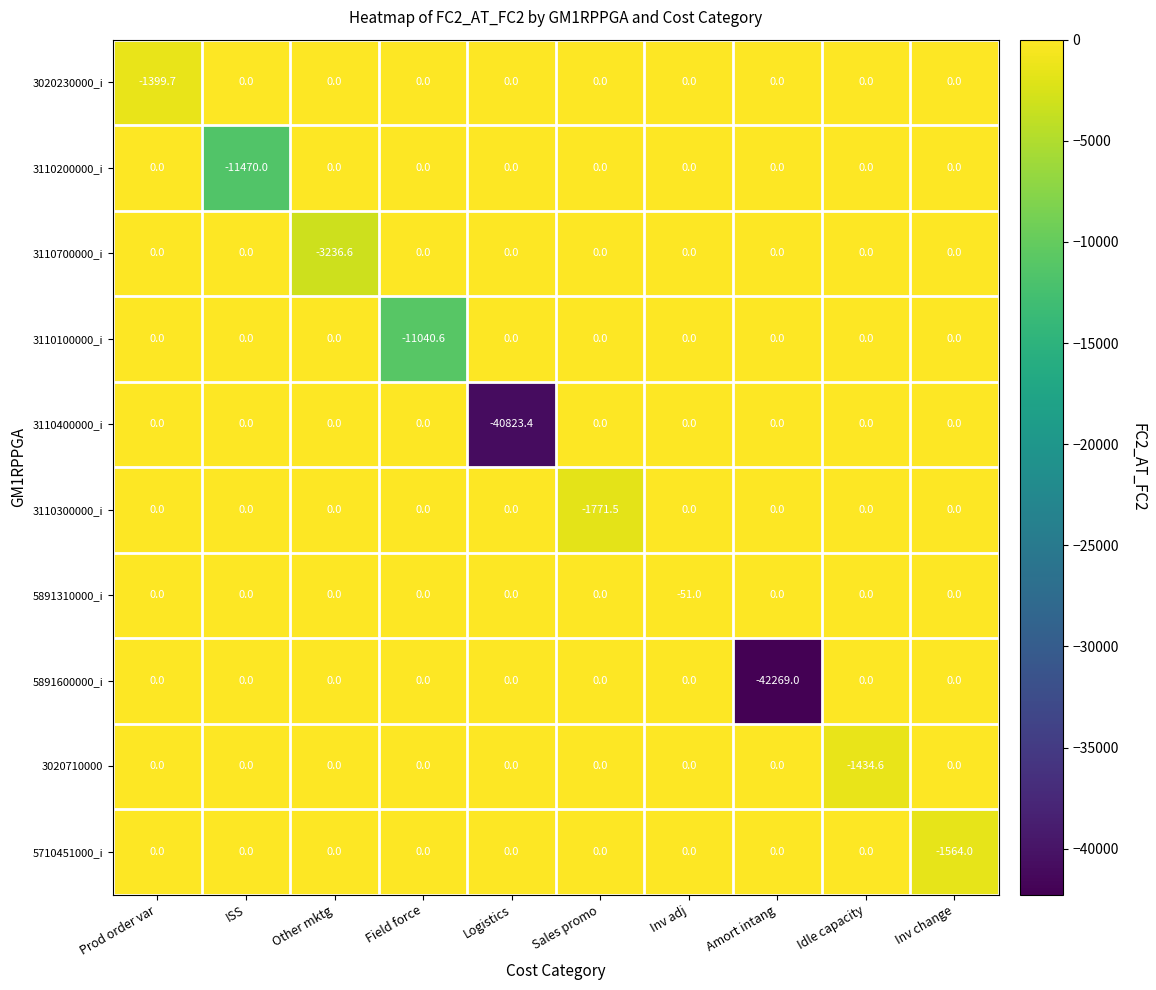

Which category has the lowest value in the 3020710000 series?

Idle capacity